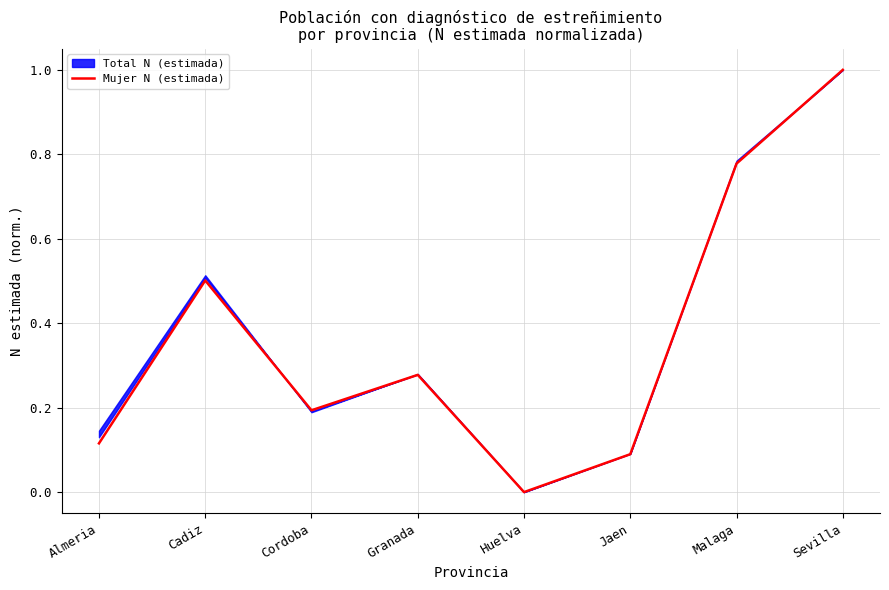

Rank the categories by value from highest to lowest.

Sevilla, Malaga, Cadiz, Granada, Cordoba, Almeria, Jaen, Huelva